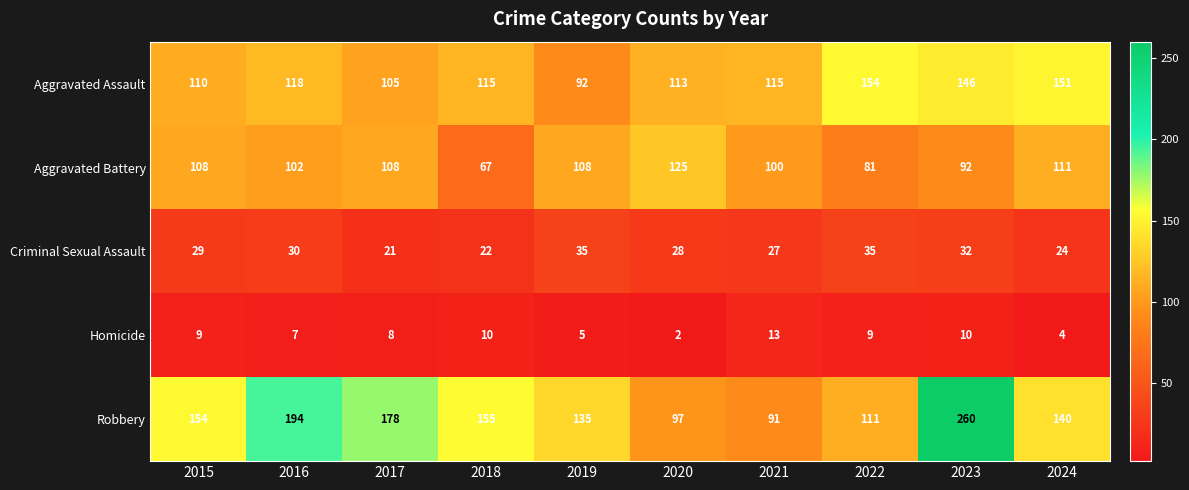

True or false: Aggravated Assault has a value of 110 at 2015.

True